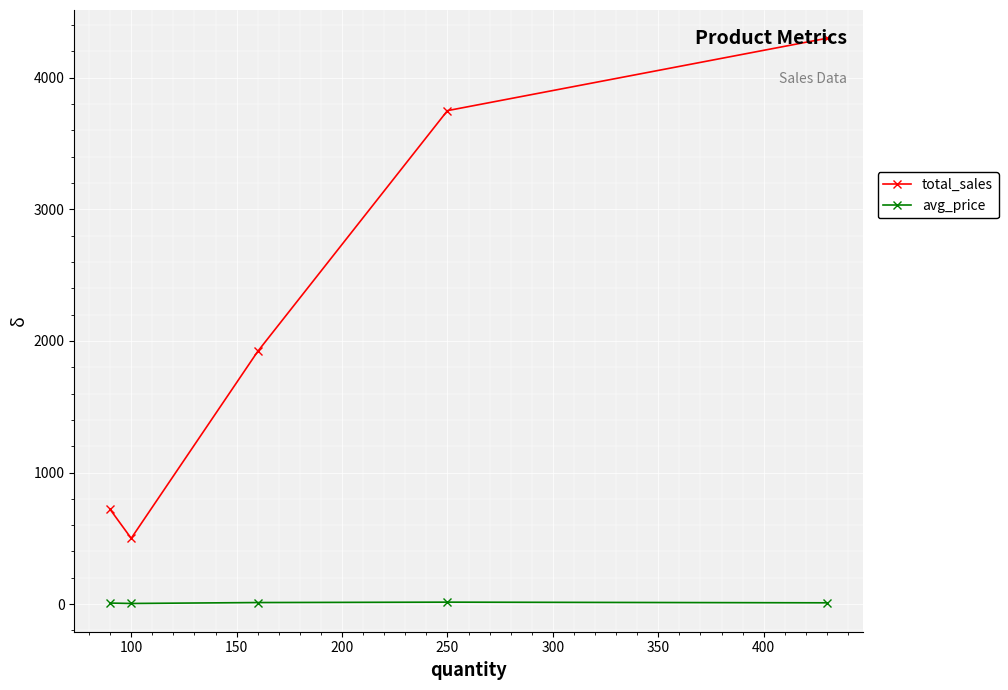

List the series in order of their overall mean, highest first.

total_sales, avg_price